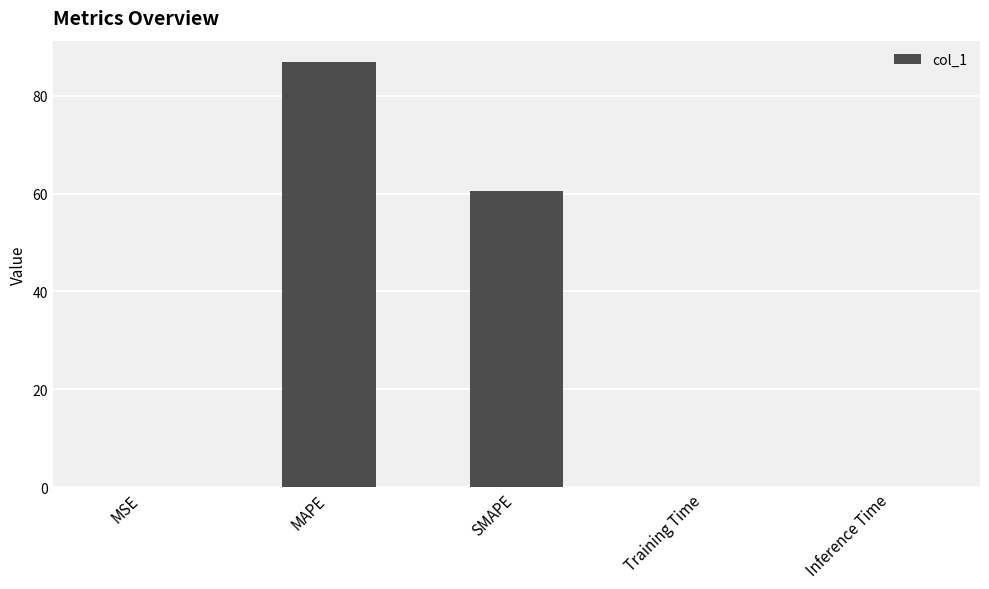

Read the value at MAPE.

86.9